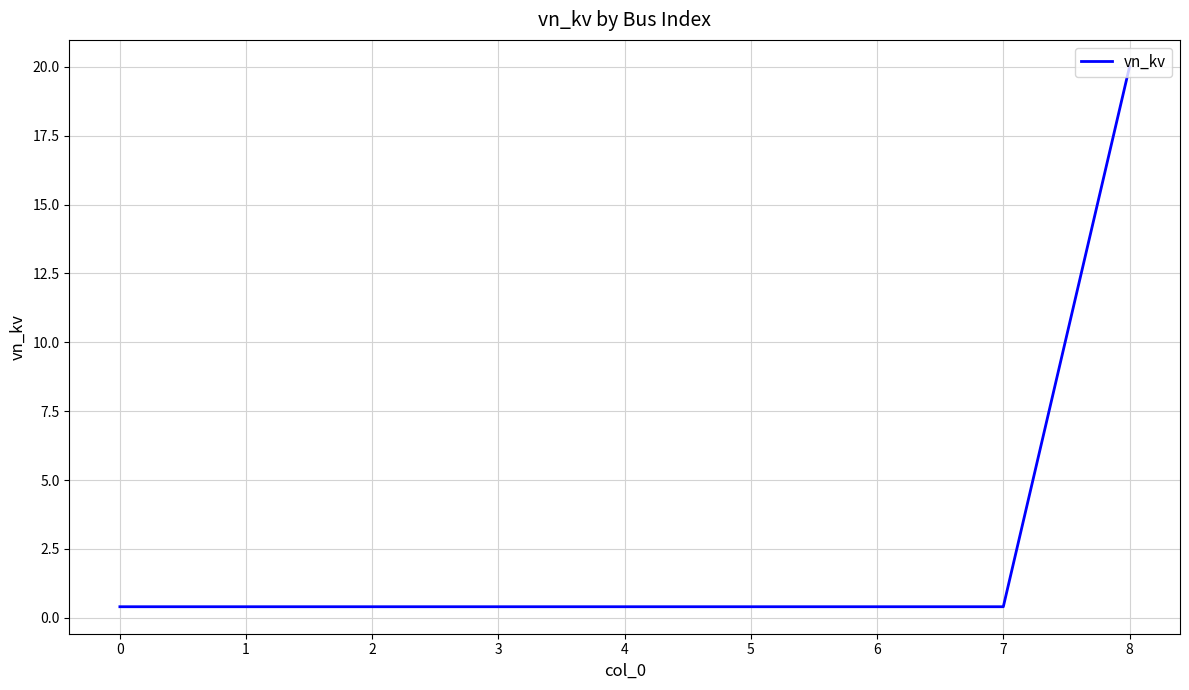

Reading left to right, transcribe all the data shown in this chart.

0.4	0.4	0.4	0.4	0.4	0.4	0.4	0.4	20.0